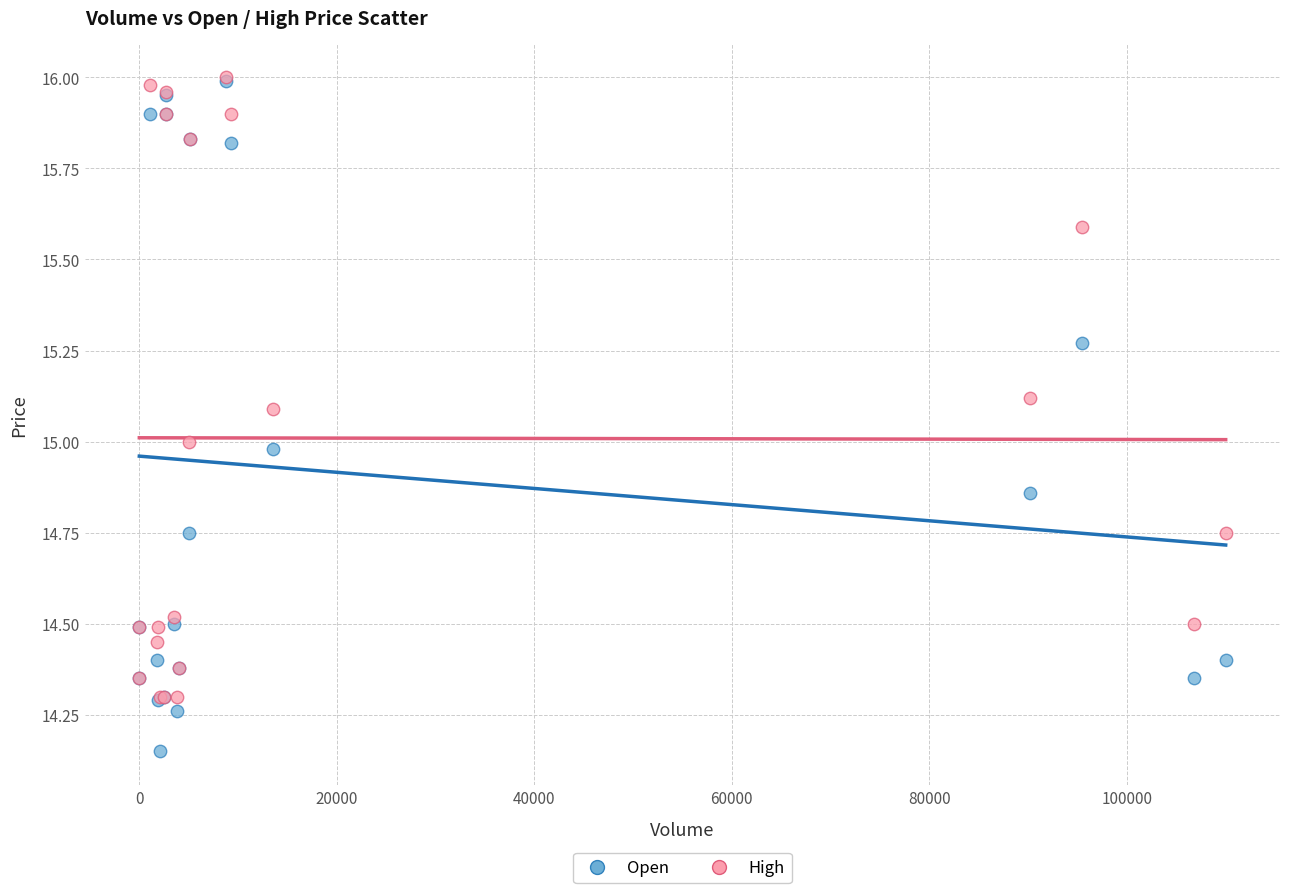

Which series reaches the minimum Y coordinate?

Open